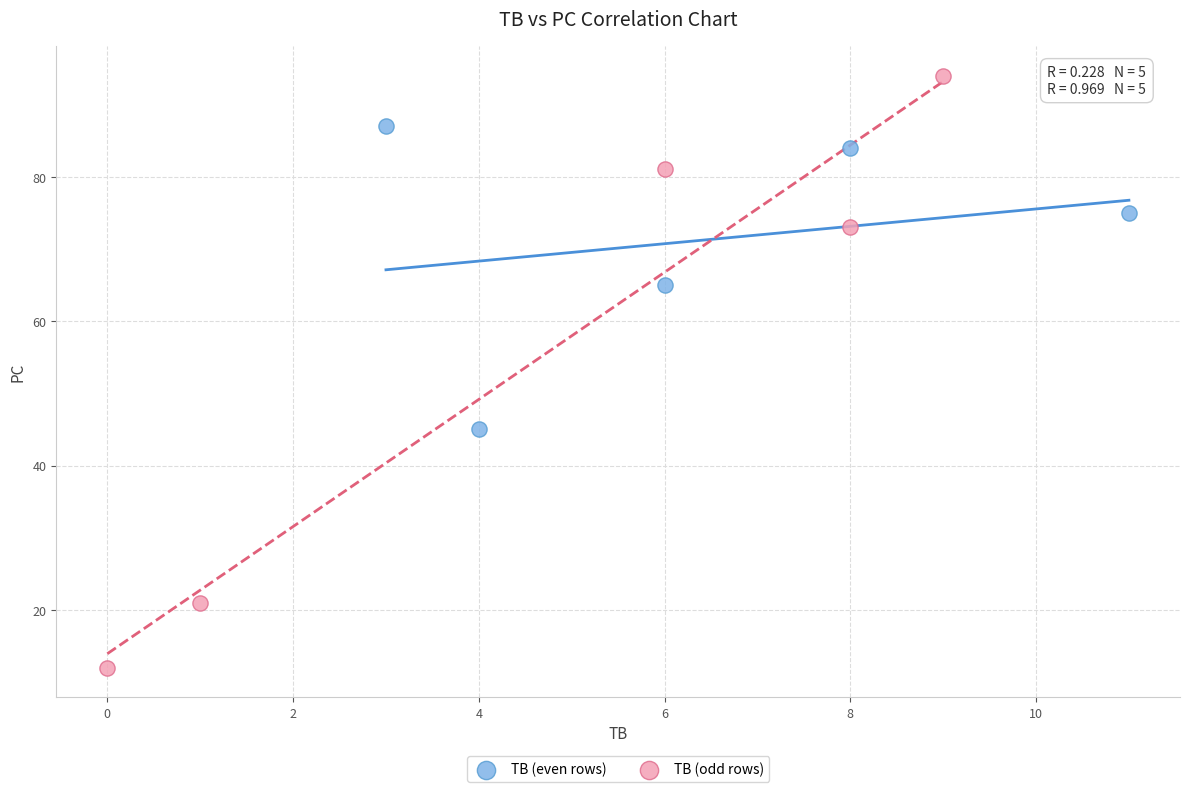

Which series has the largest Y range (max minus min)?

TB (odd rows)